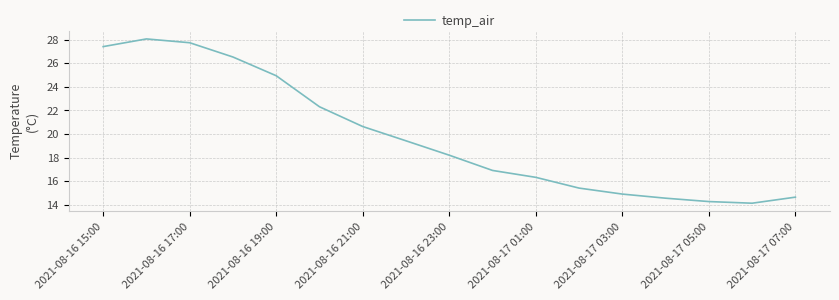

What is the average value?

19.8